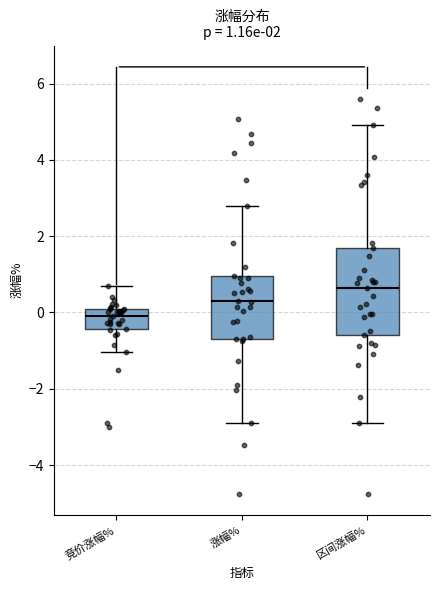

Which box has the lowest median line?

竞价涨幅%